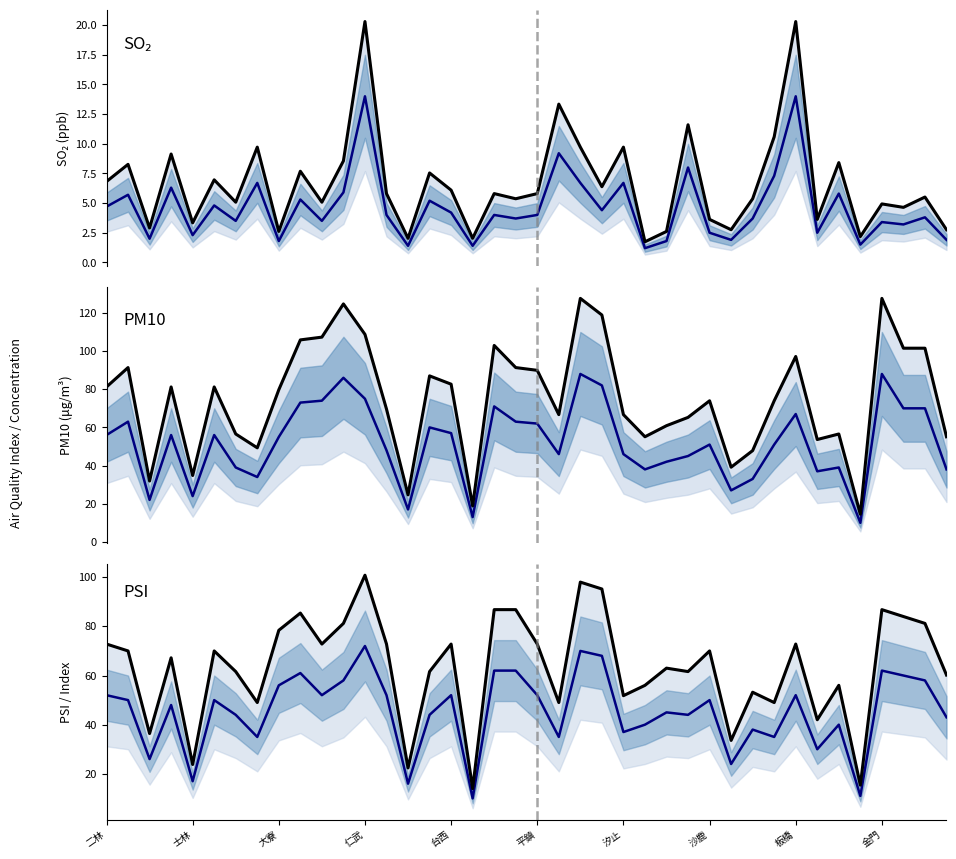

What is the difference between the maximum and minimum values in the SO2 (high scenario) series?

18.6